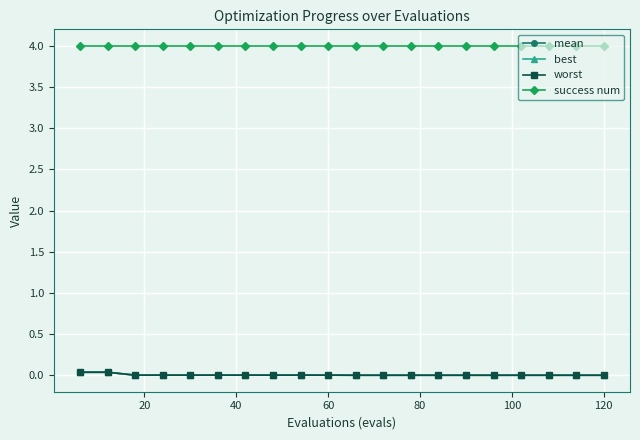

True or false: worst and best cross at least once.

False